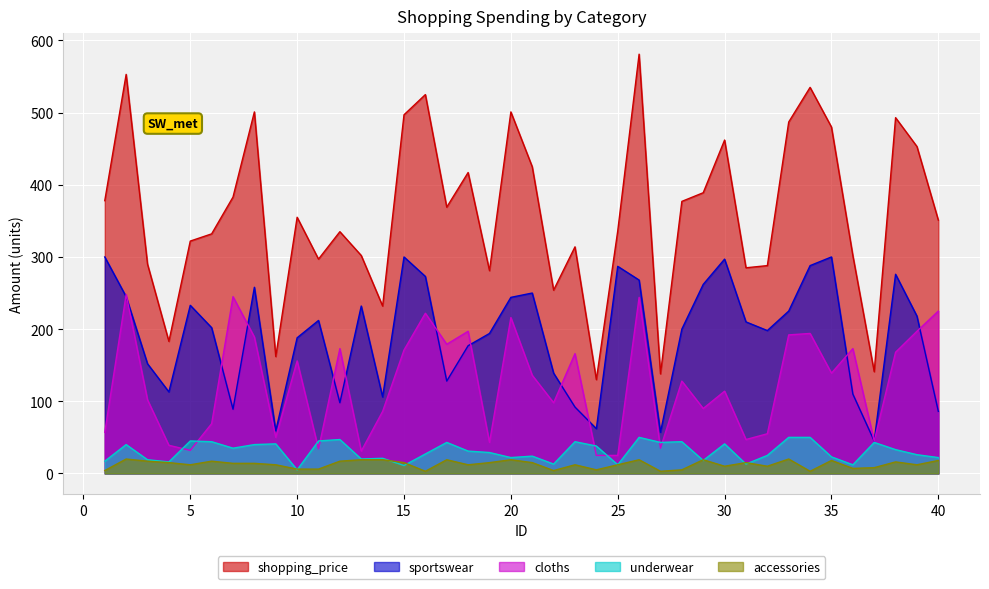

True or false: accessories and cloths cross at least once.

False